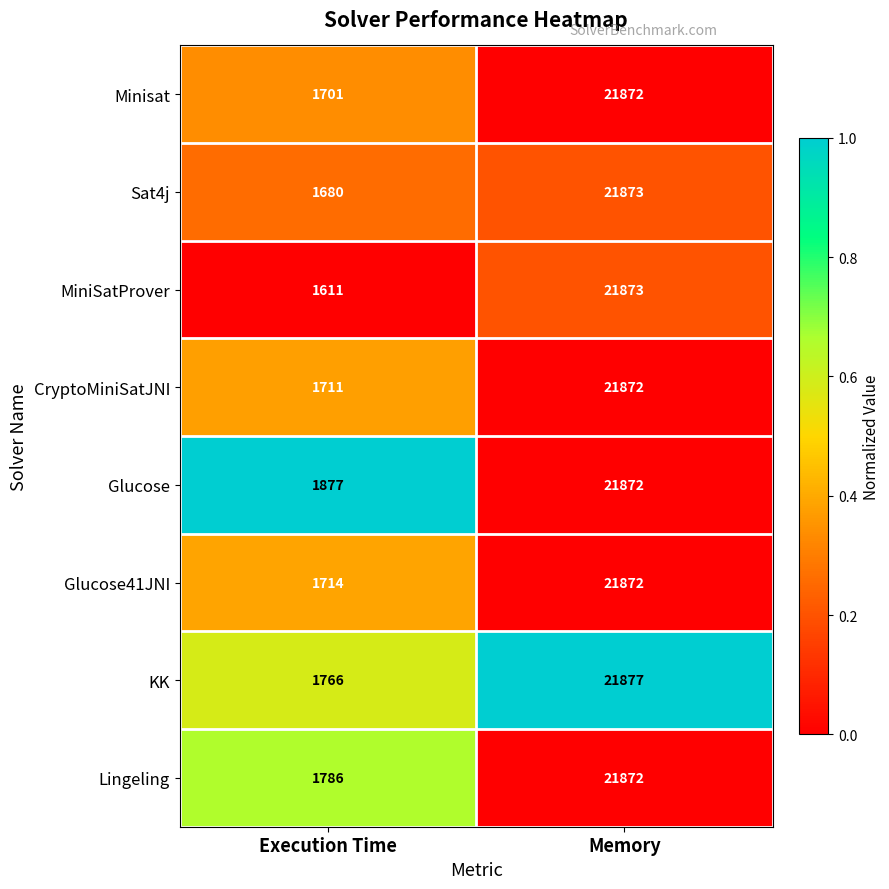

What is the sum of the KK values at Memory and Execution Time?

23643